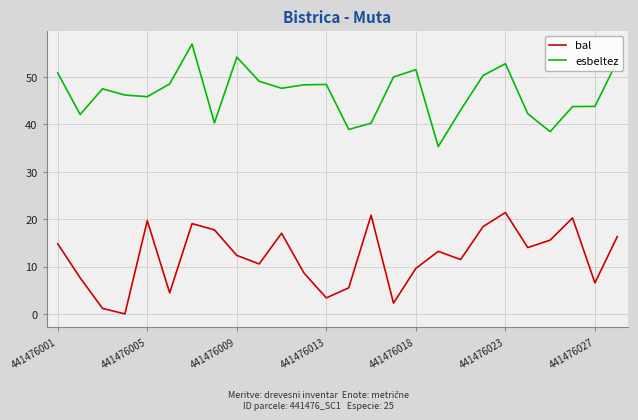

Which series has the largest total across all categories?

esbeltez